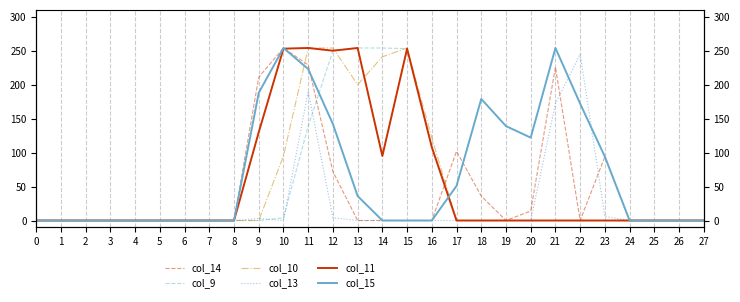

Which series ends up on top after the final intersection of col_11 and col_14?

col_14